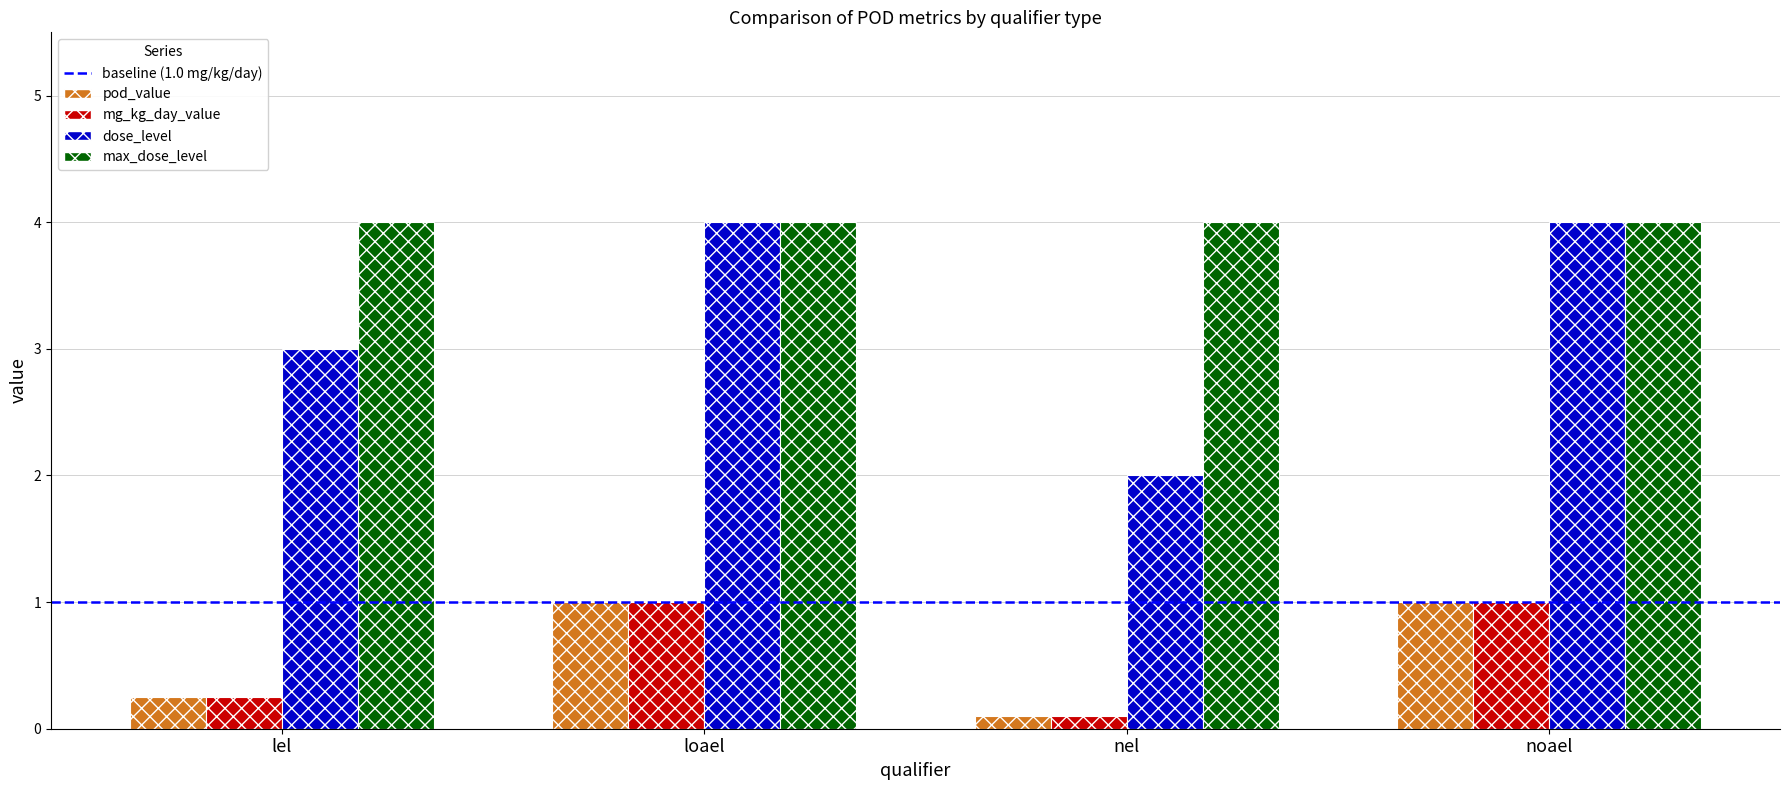

Between loael and nel, which series saw the biggest shift?

dose_level